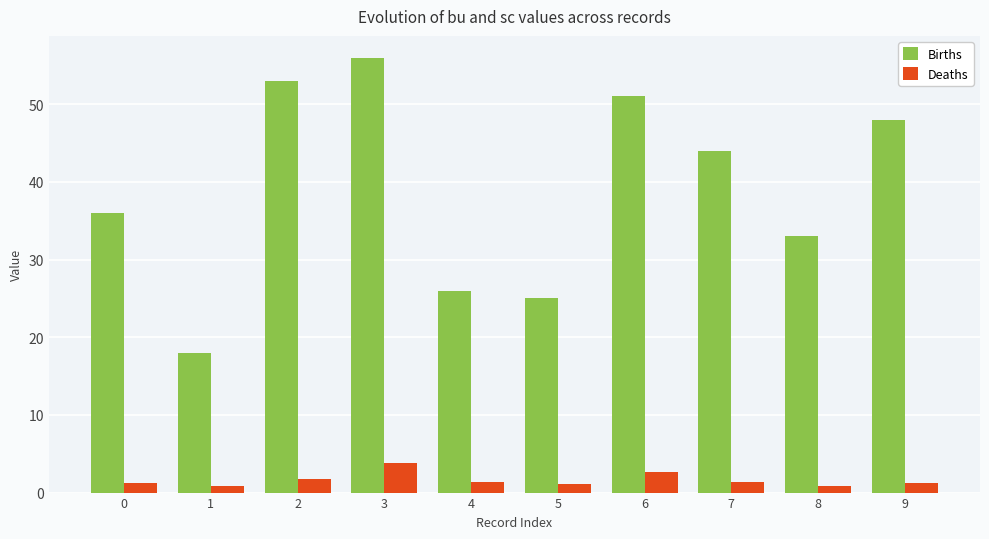

What is the sum of the Births values at 7 and 1?

62.0